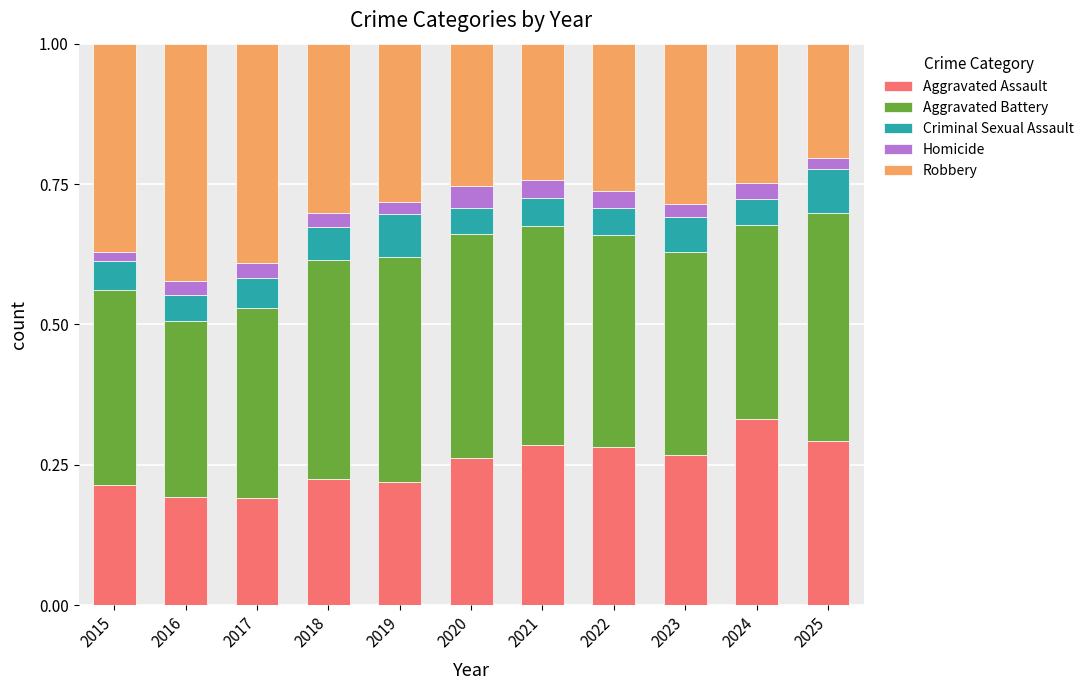

What is the total value across all series at 2023?

1.0